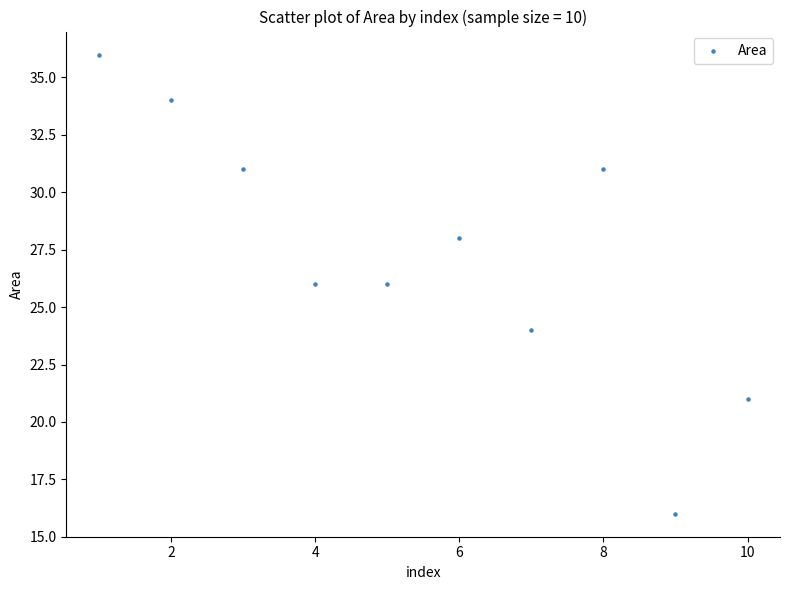

What is the range of X values (max minus min)?

9